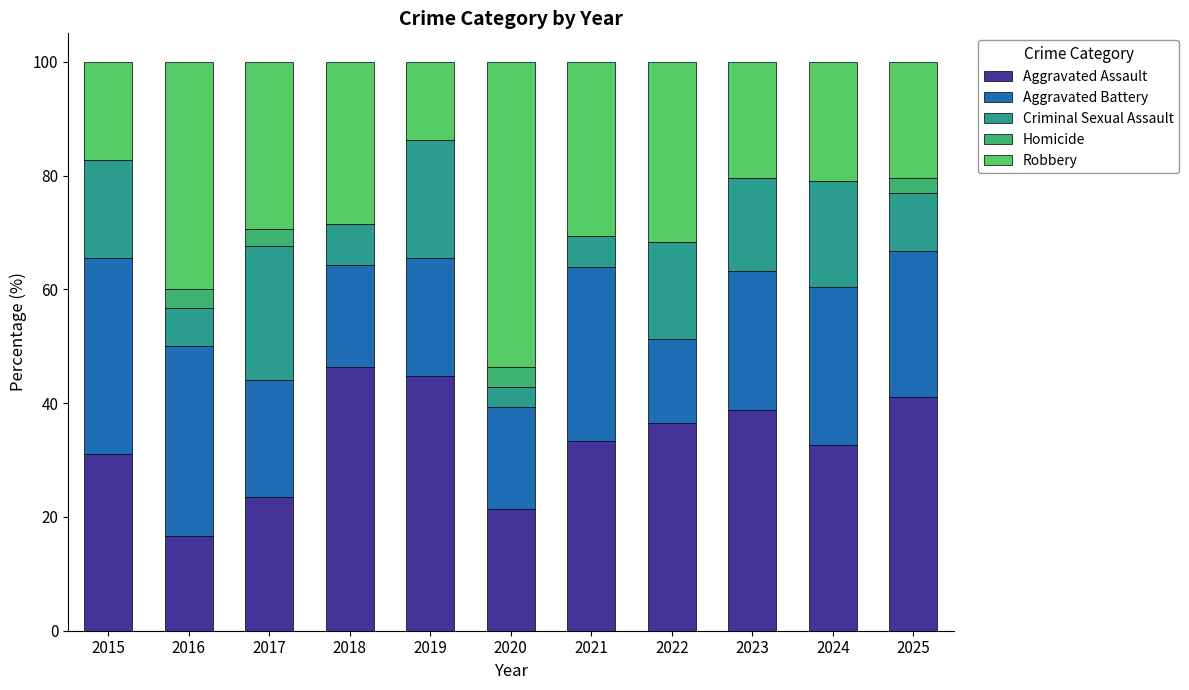

Rank the series by their maximum value, from lowest to highest.

Homicide, Criminal Sexual Assault, Aggravated Battery, Aggravated Assault, Robbery